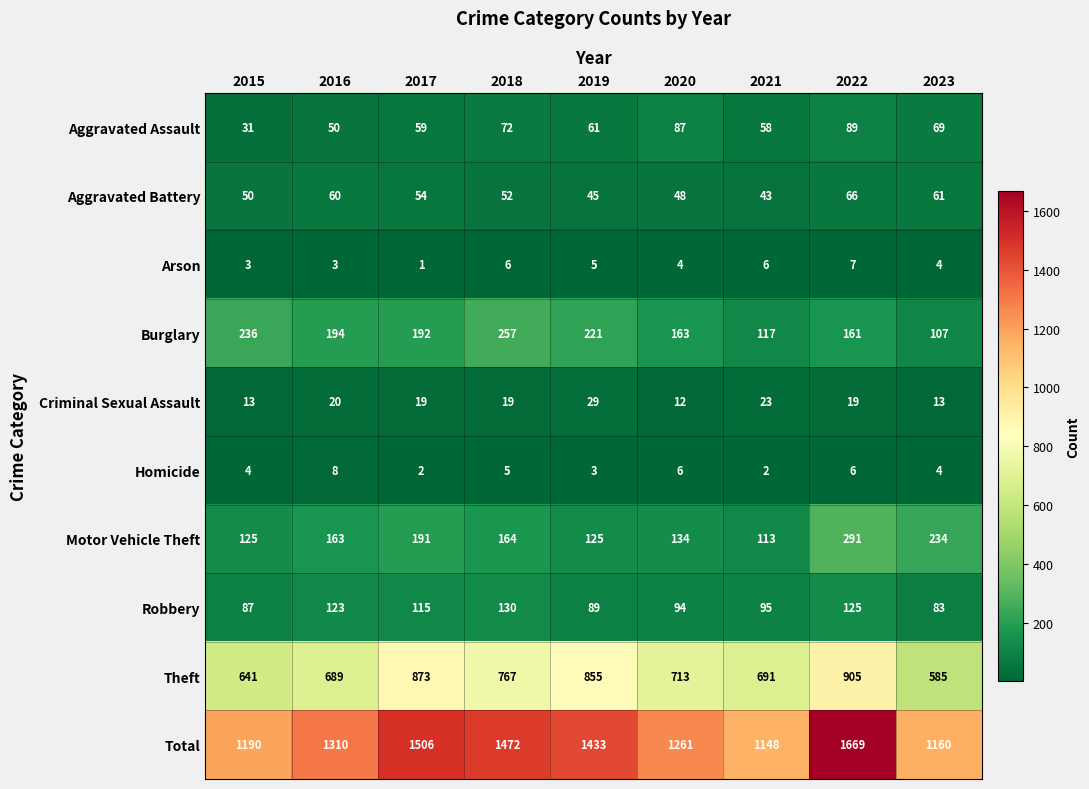

Is it true that Robbery equals 83 at 2023?

True